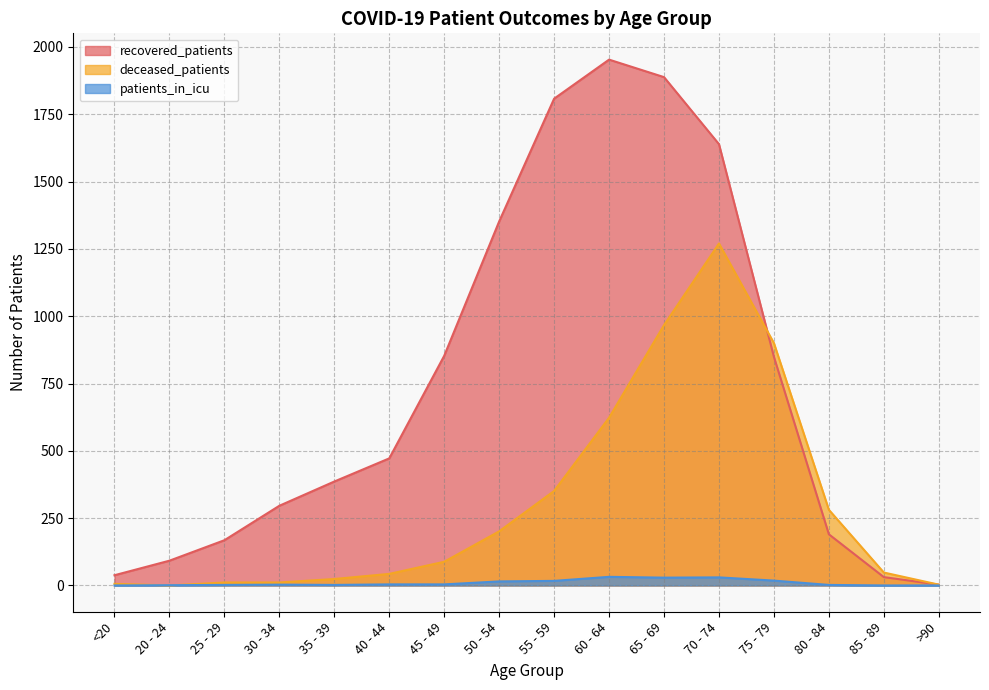

What are all the series names shown in the legend?

recovered_patients, deceased_patients, patients_in_icu